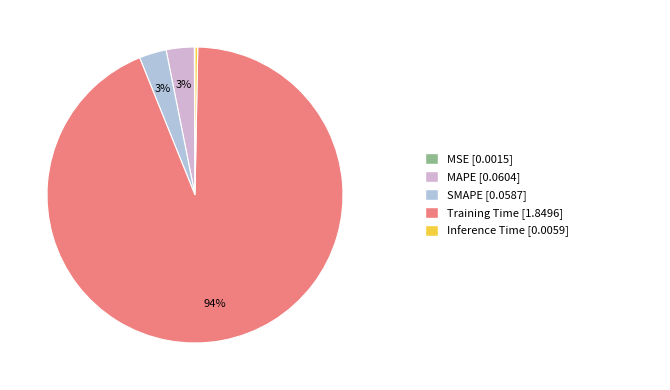

Does any single category account for the majority?

Yes